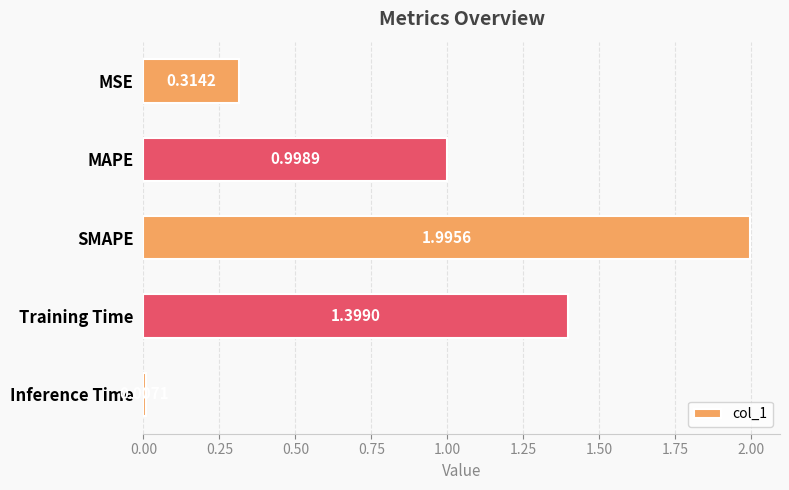

What is the difference between the values at MSE and MAPE?

0.7